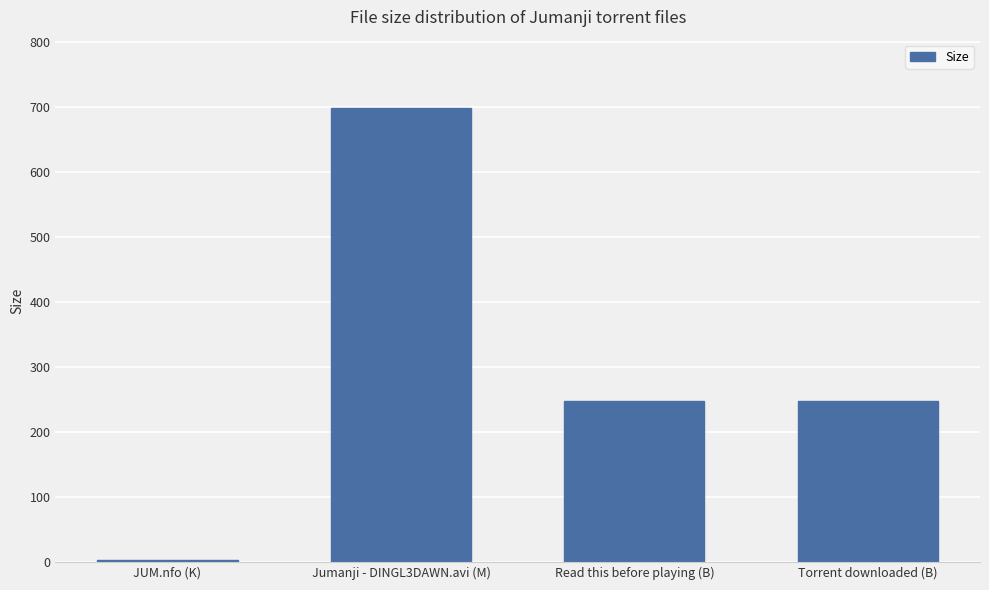

What is the greatest value displayed?

698.4